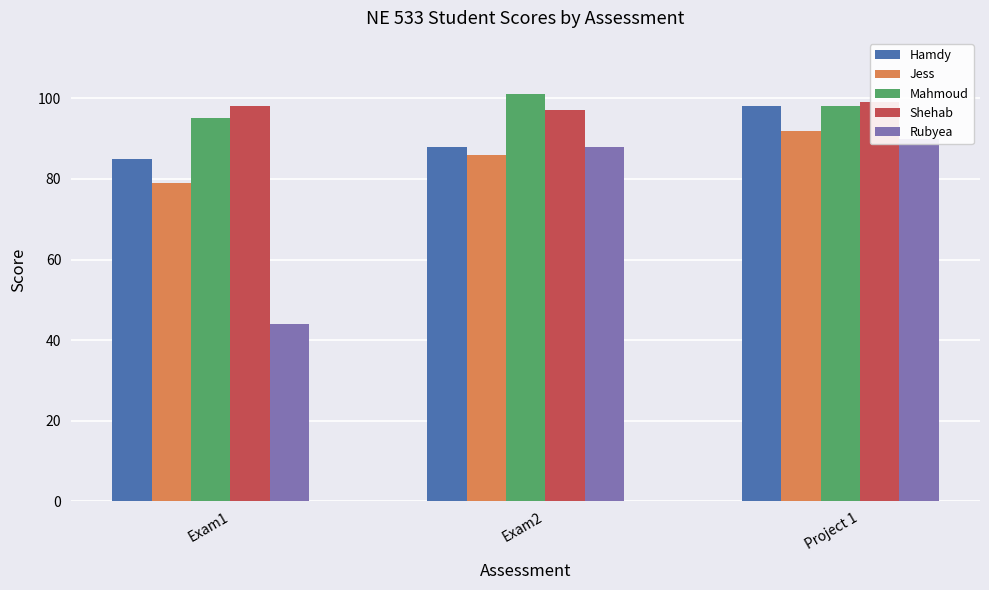

Is it true that Hamdy equals 41 at Exam2?

False